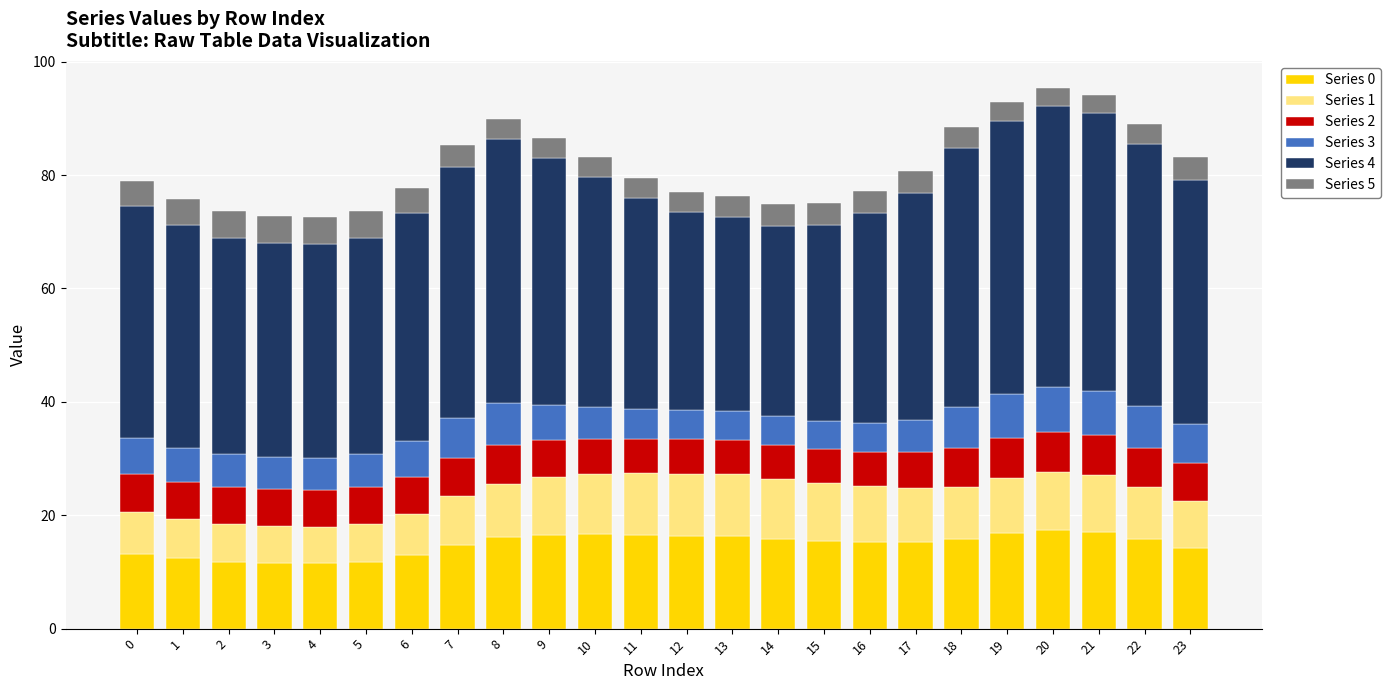

What is the average value of the Series 0 series?

14.9